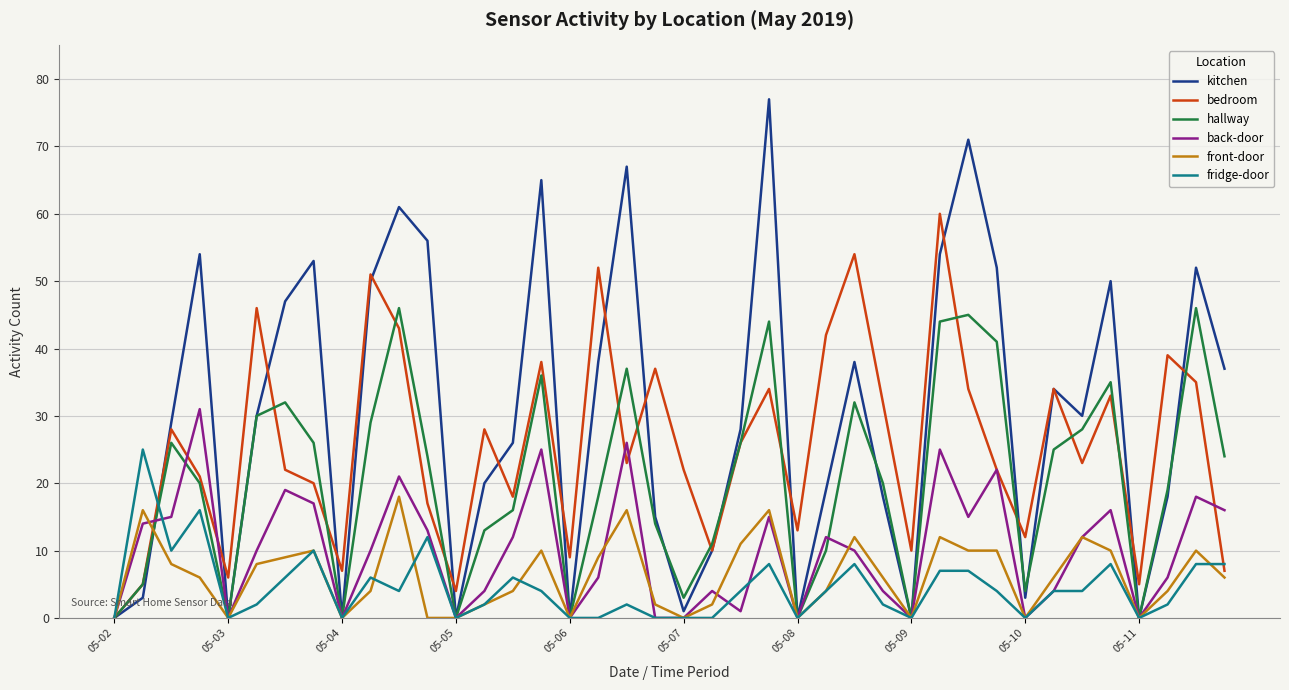

True or false: front-door has more than 2 points higher than both neighbors.

True